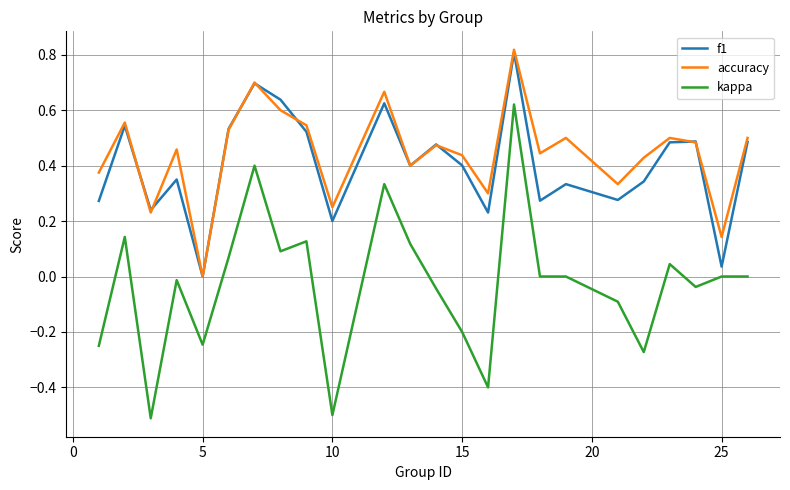

What is the minimum value shown in the chart?

-0.5